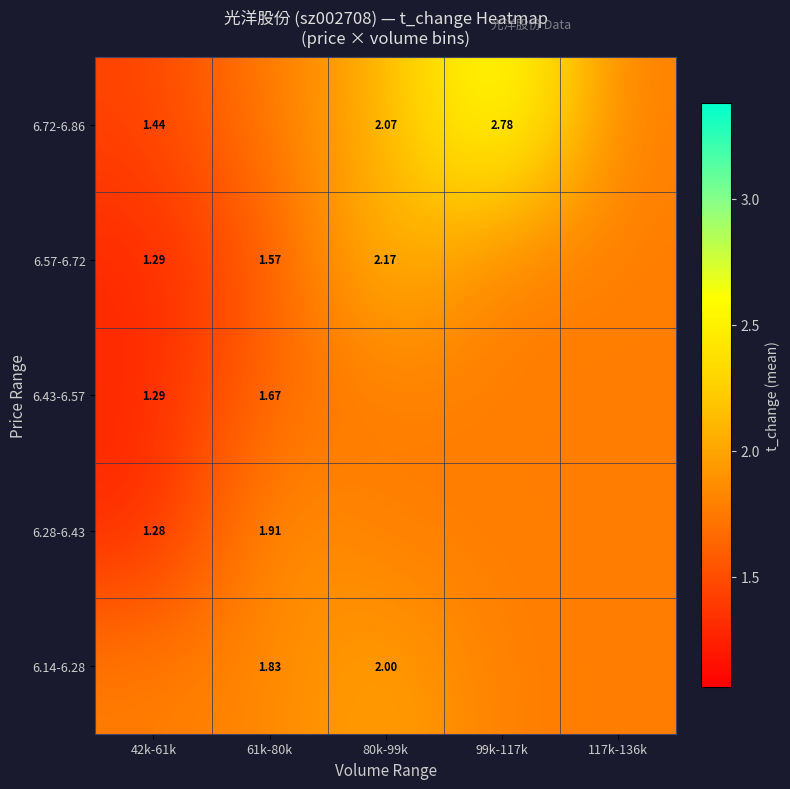

List the labels in order of 6.57-6.72 value, smallest first.

42k-61k, 61k-80k, 99k-117k, 117k-136k, 80k-99k